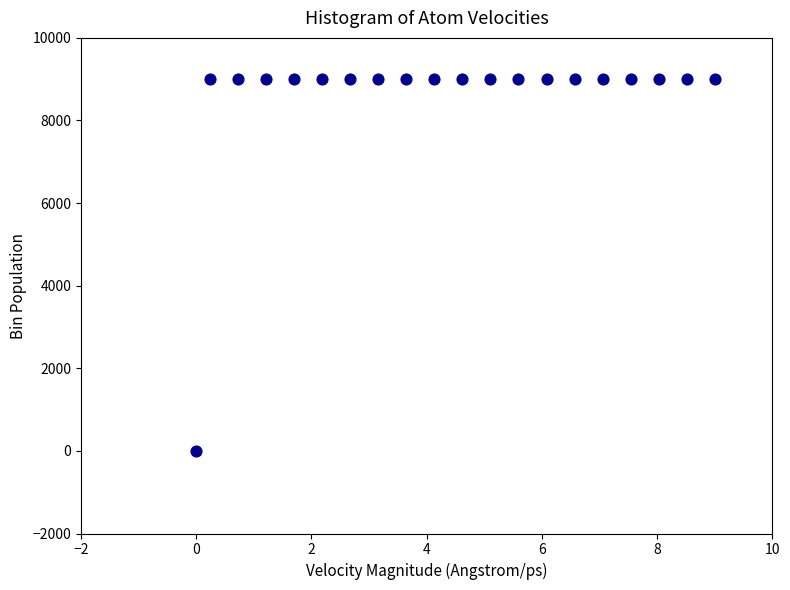

What is the range of Y values (max minus min)?

9000